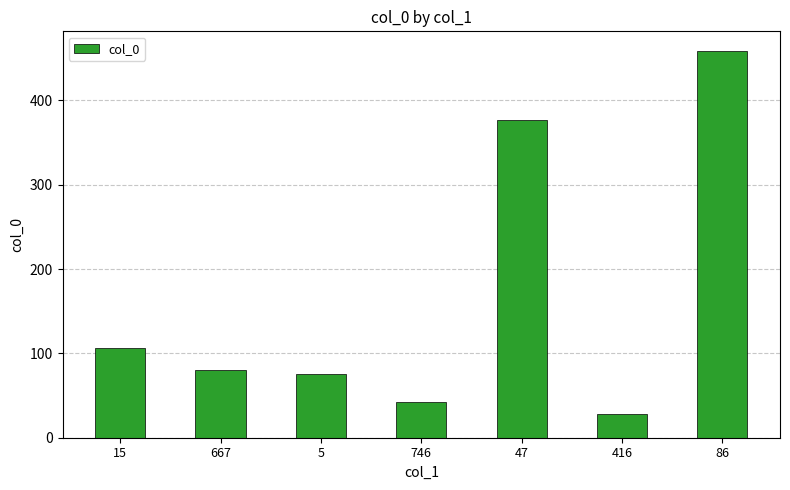

What is the greatest value displayed?

459